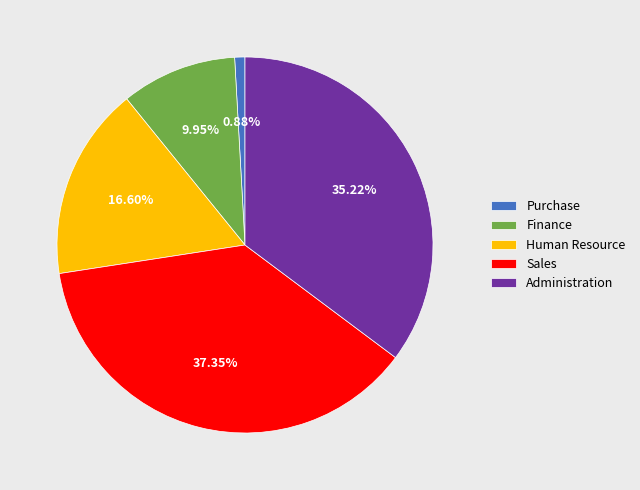

Rank the categories by value from highest to lowest.

Sales, Administration, Human Resource, Finance, Purchase